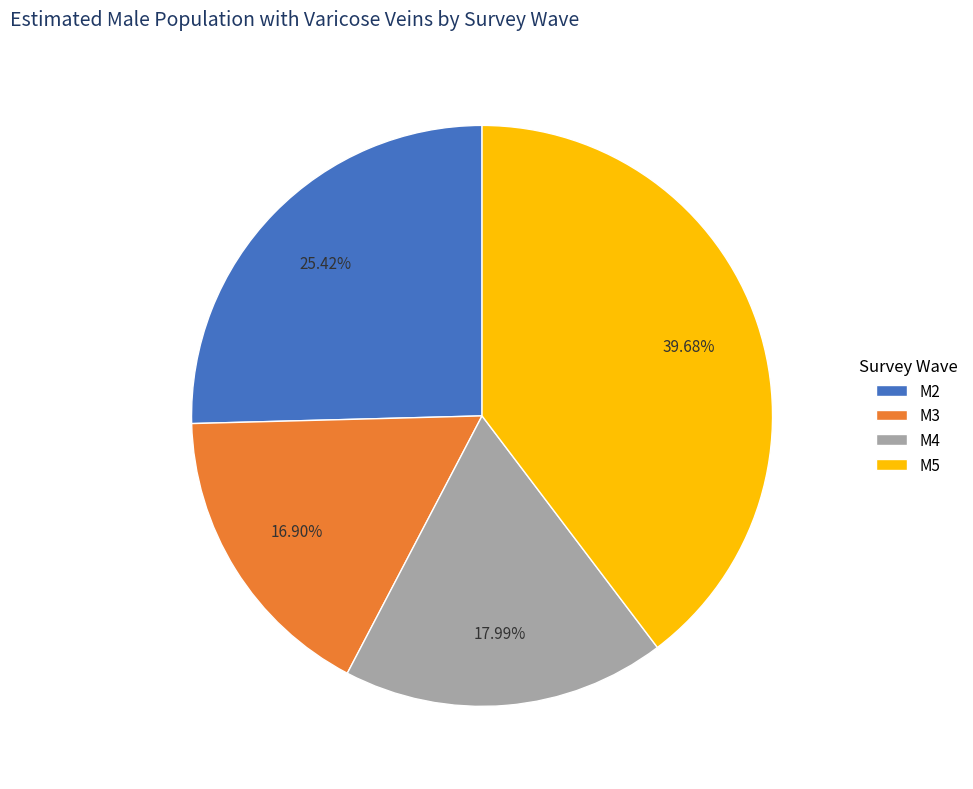

What percentage is the M3 slice, to the nearest percent?

17%